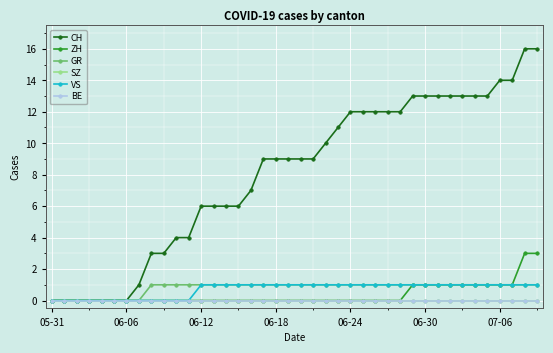

Which series has the widest spread of values?

CH